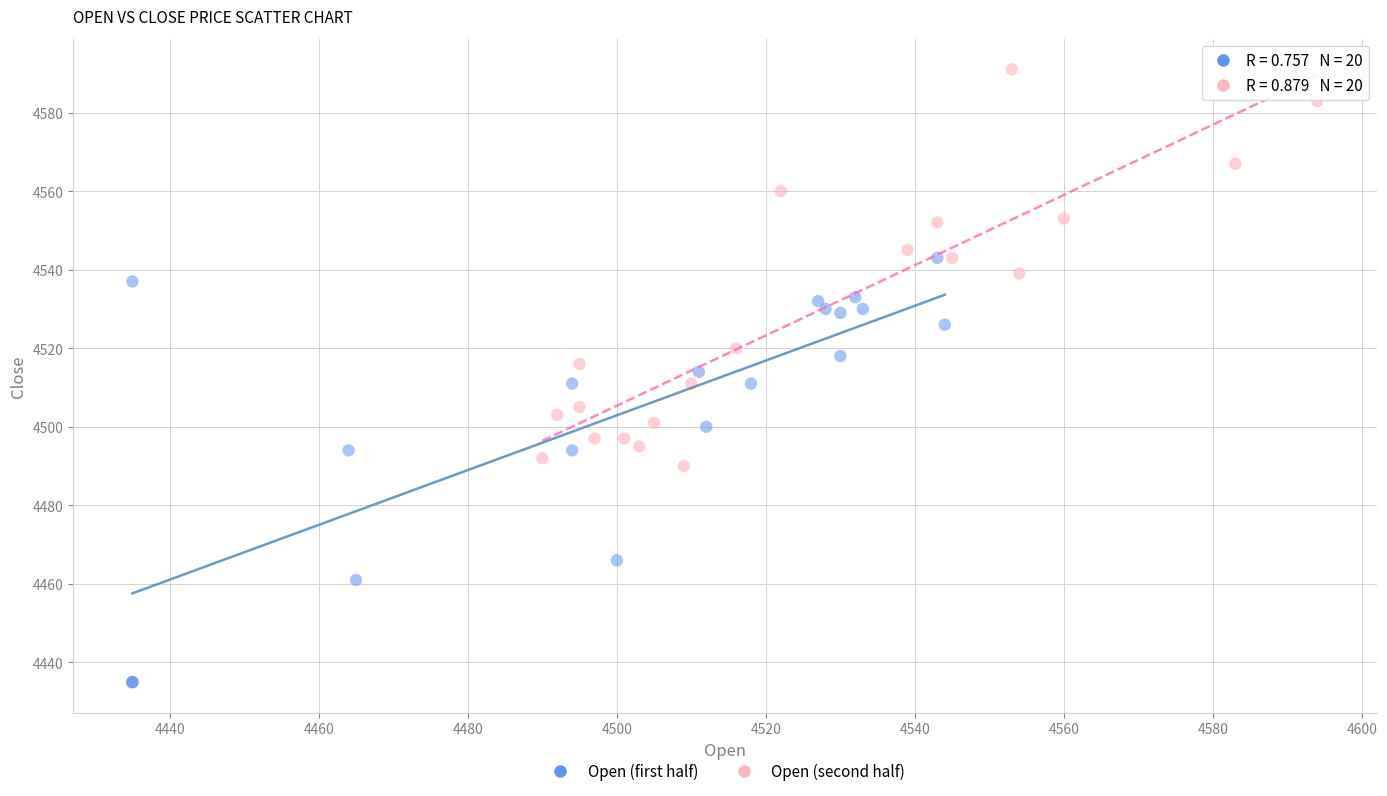

Which series contains the lowest Y value?

Open (first half)